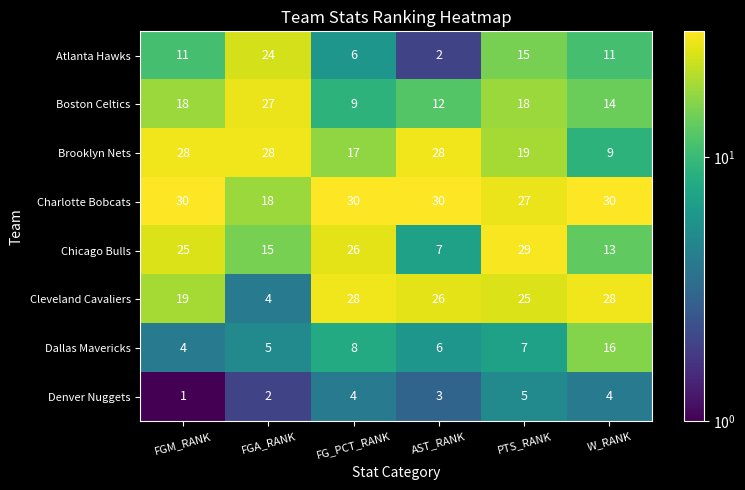

What is the difference between the Boston Celtics values at FGA_RANK and AST_RANK?

15